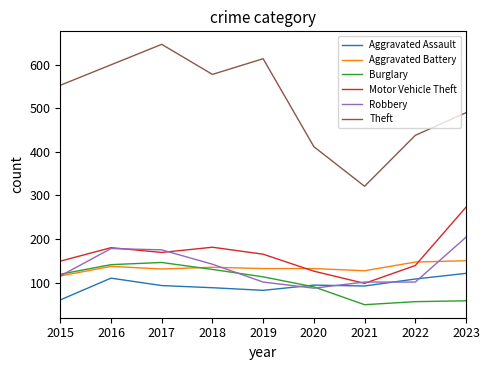

True or false: Robbery has more than 2 interior local peaks.

False